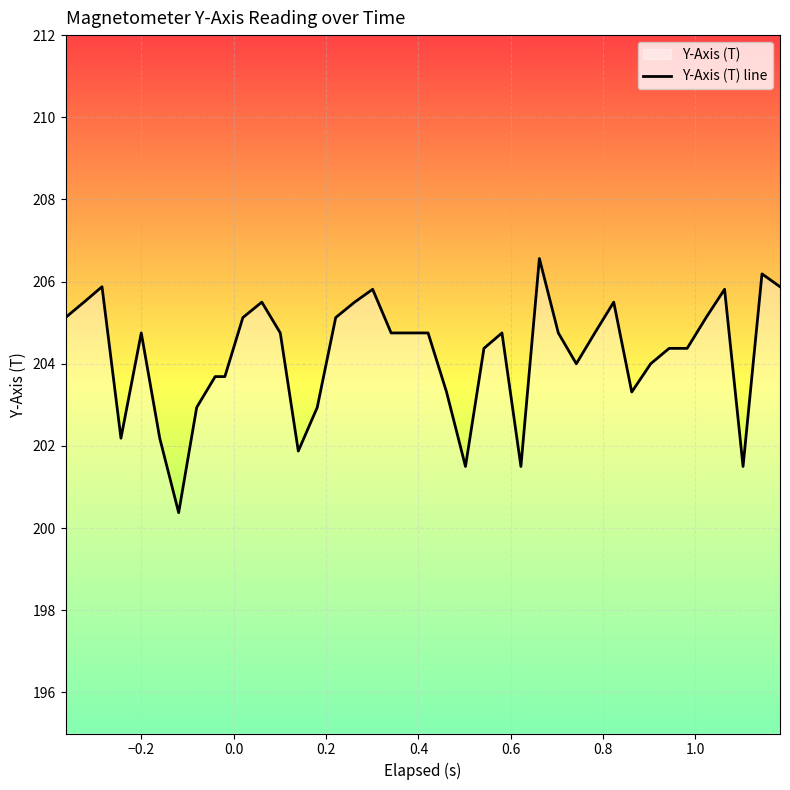

Reading left to right, what are all the values shown in this chart?

205.1	205.5	205.9	202.2	204.8	202.2	200.4	202.9	203.7	203.7	205.1	205.5	204.8	201.9	202.9	205.1	205.5	205.8	204.8	204.8	204.8	203.3	201.5	204.4	204.8	201.5	206.6	204.8	204.0	204.8	205.5	203.3	204.0	204.4	204.4	205.1	205.8	201.5	206.2	205.9